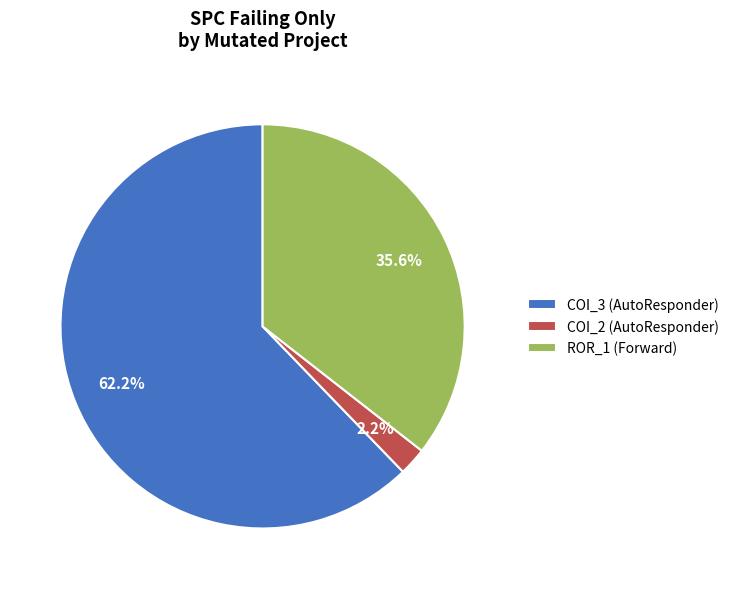

Is the sum of ROR_1 (Forward) and COI_2 (AutoResponder) greater than half?

No